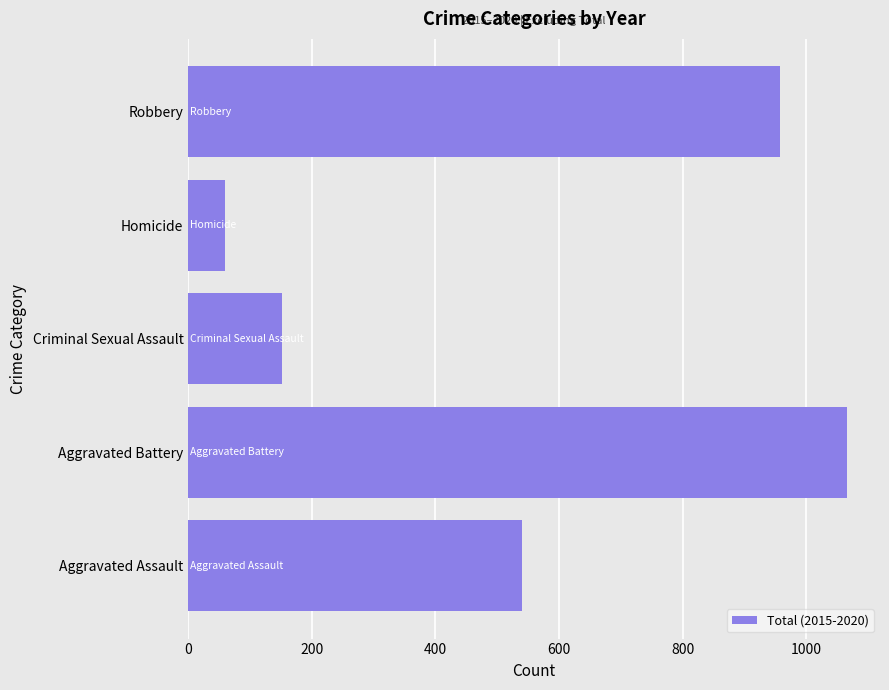

What is the difference between the second highest and minimum values?

899